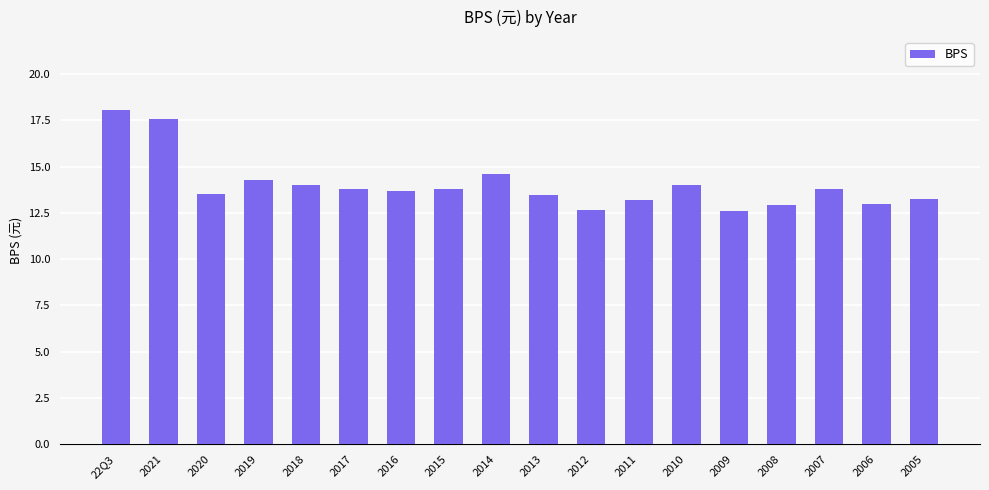

Where does the data first go above 13?

22Q3